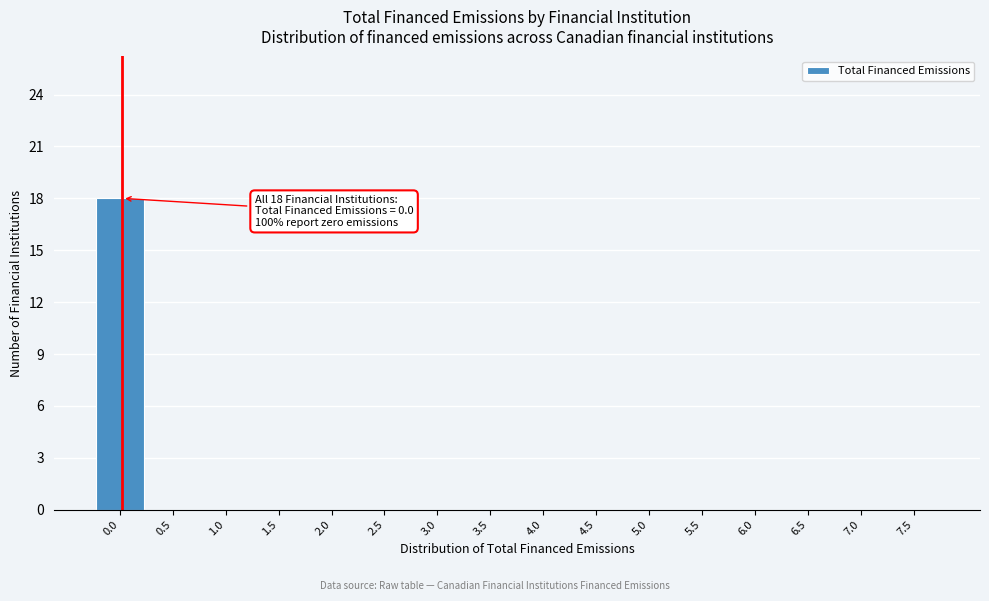

Reading left to right, what are all the values shown in this chart?

0.0=18	0.5=0	1.0=0	1.5=0	2.0=0	2.5=0	3.0=0	3.5=0	4.0=0	4.5=0	5.0=0	5.5=0	6.0=0	6.5=0	7.0=0	7.5=0